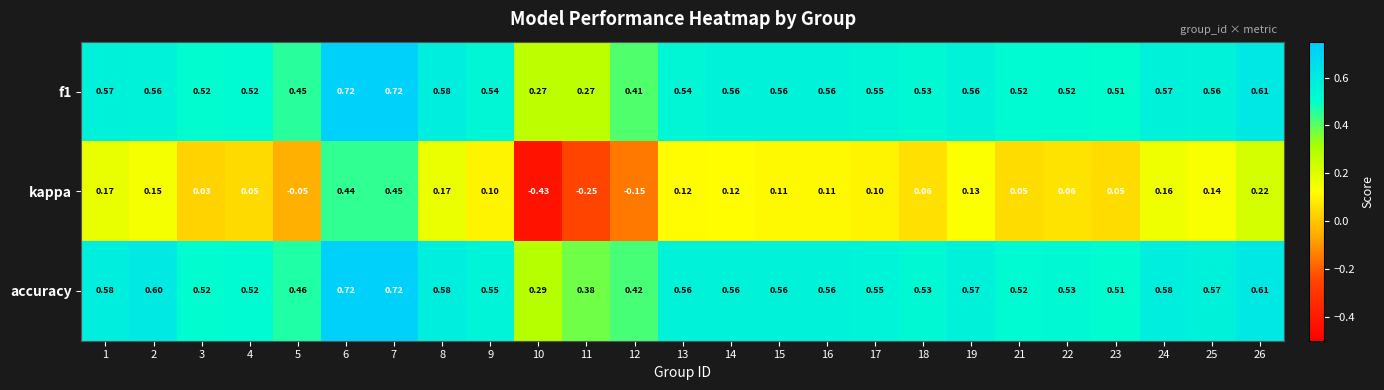

Which series has the widest spread of values?

kappa